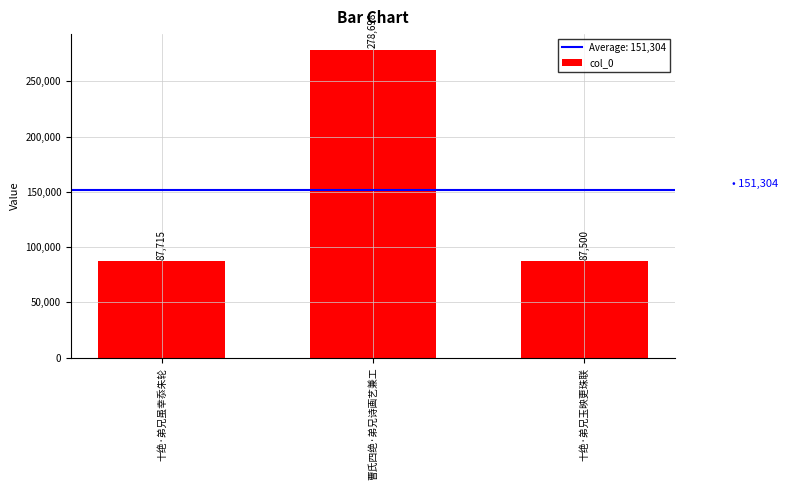

What position from the right is 曹氏四绝·弟兄诗画艺兼工?

2